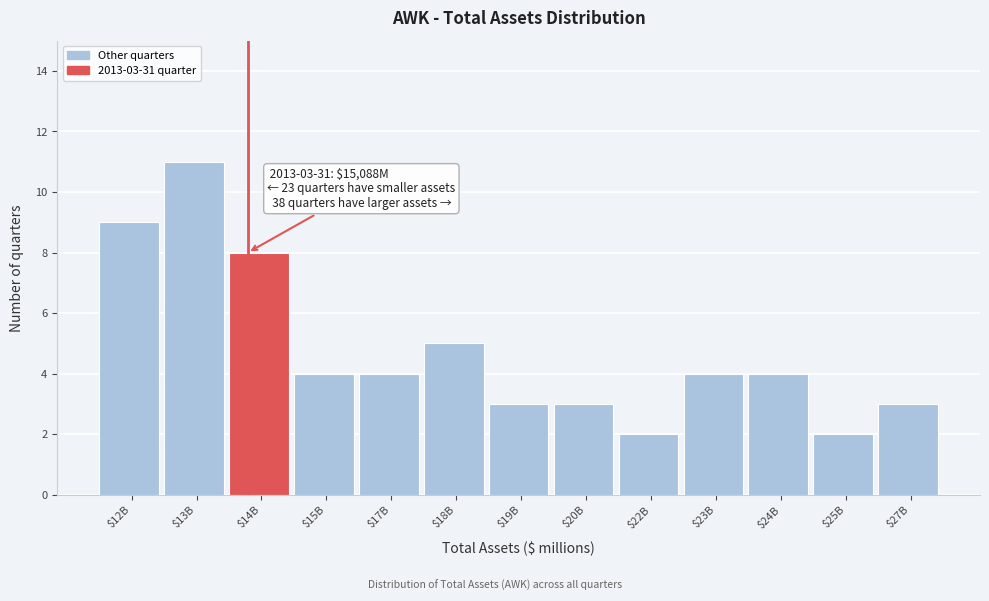

Reading left to right, extract all data points from this chart.

9	11	8	4	4	5	3	3	2	4	4	2	3